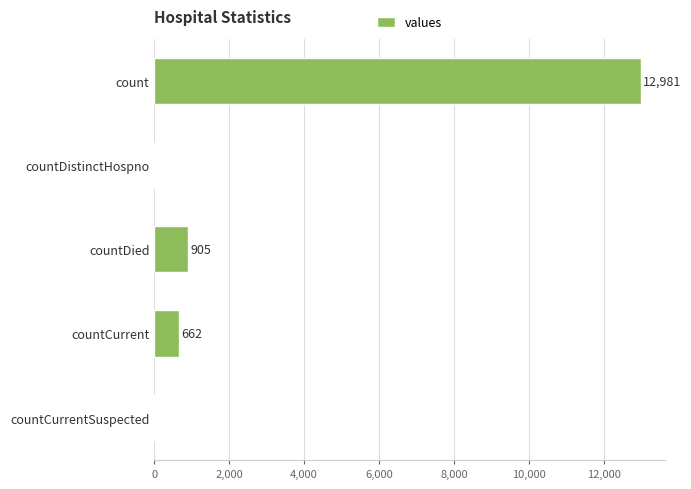

Is it true that the value at countCurrent is 1075?

False